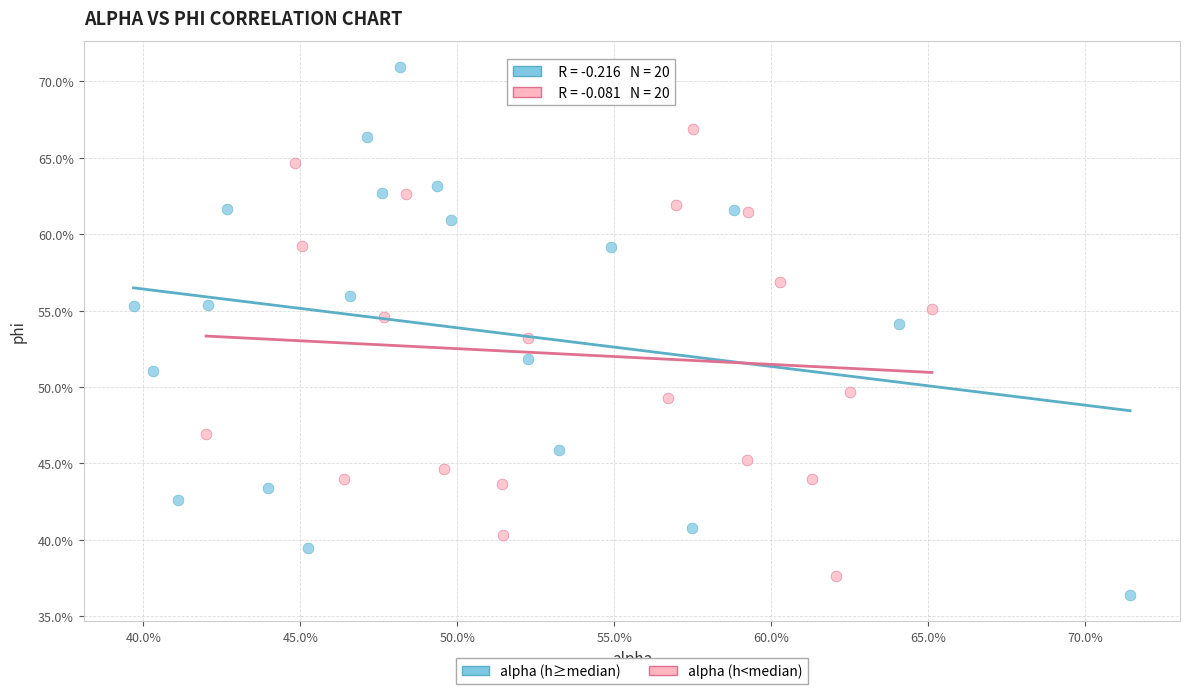

Which series has the largest Y range (max minus min)?

alpha (h≥median)